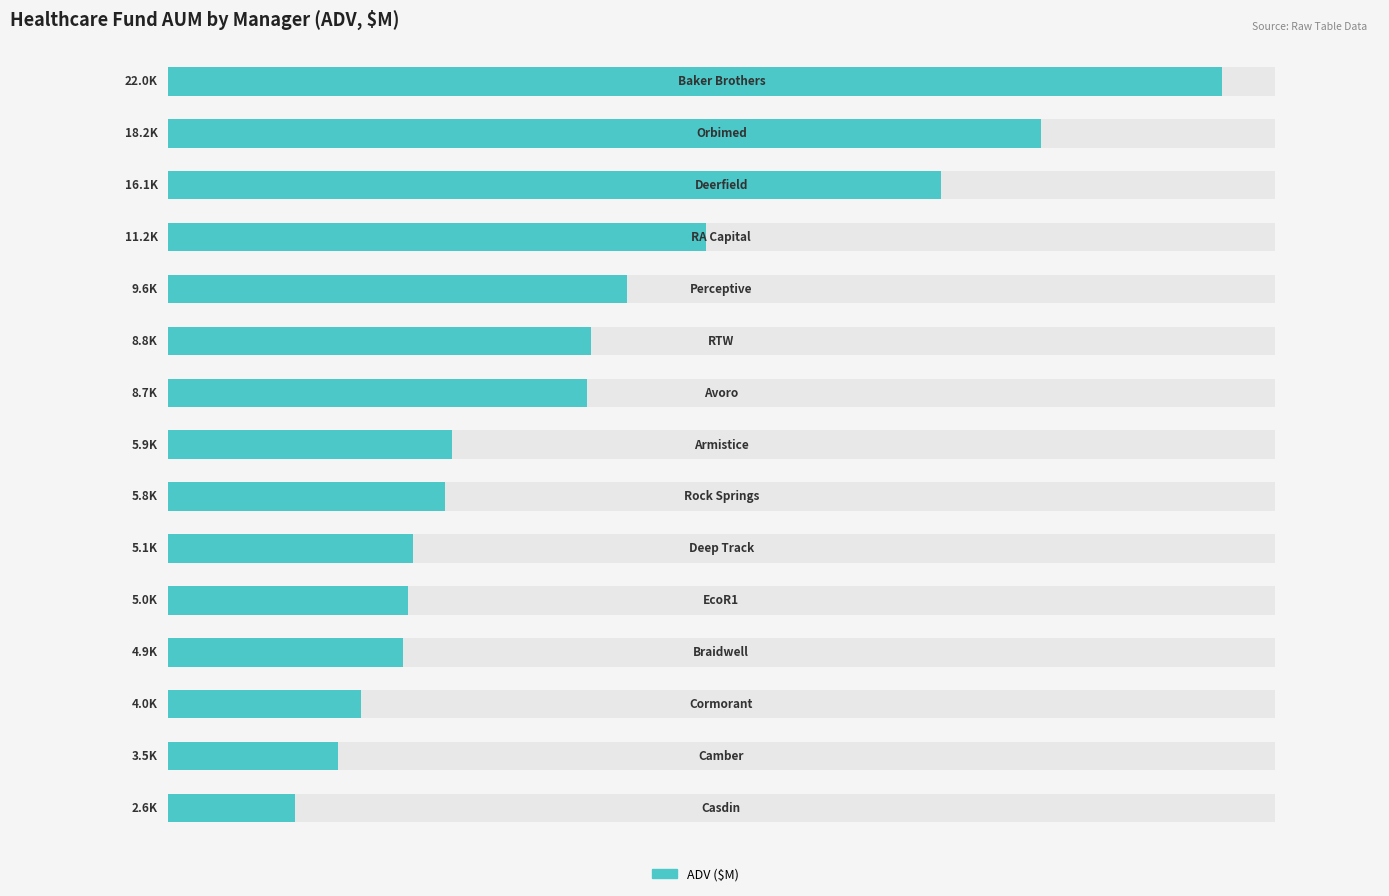

How many categories are shown in the chart?

15